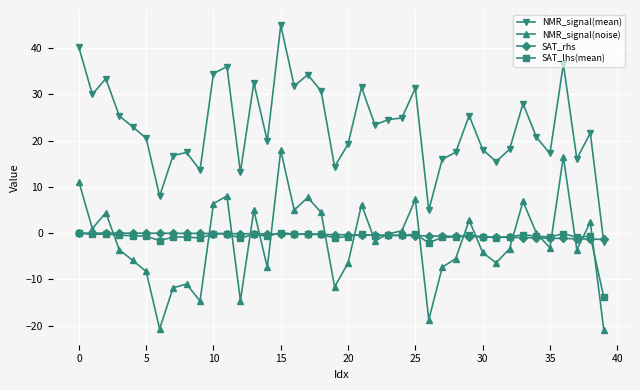

At how many categories does at least one series exceed 27?

14